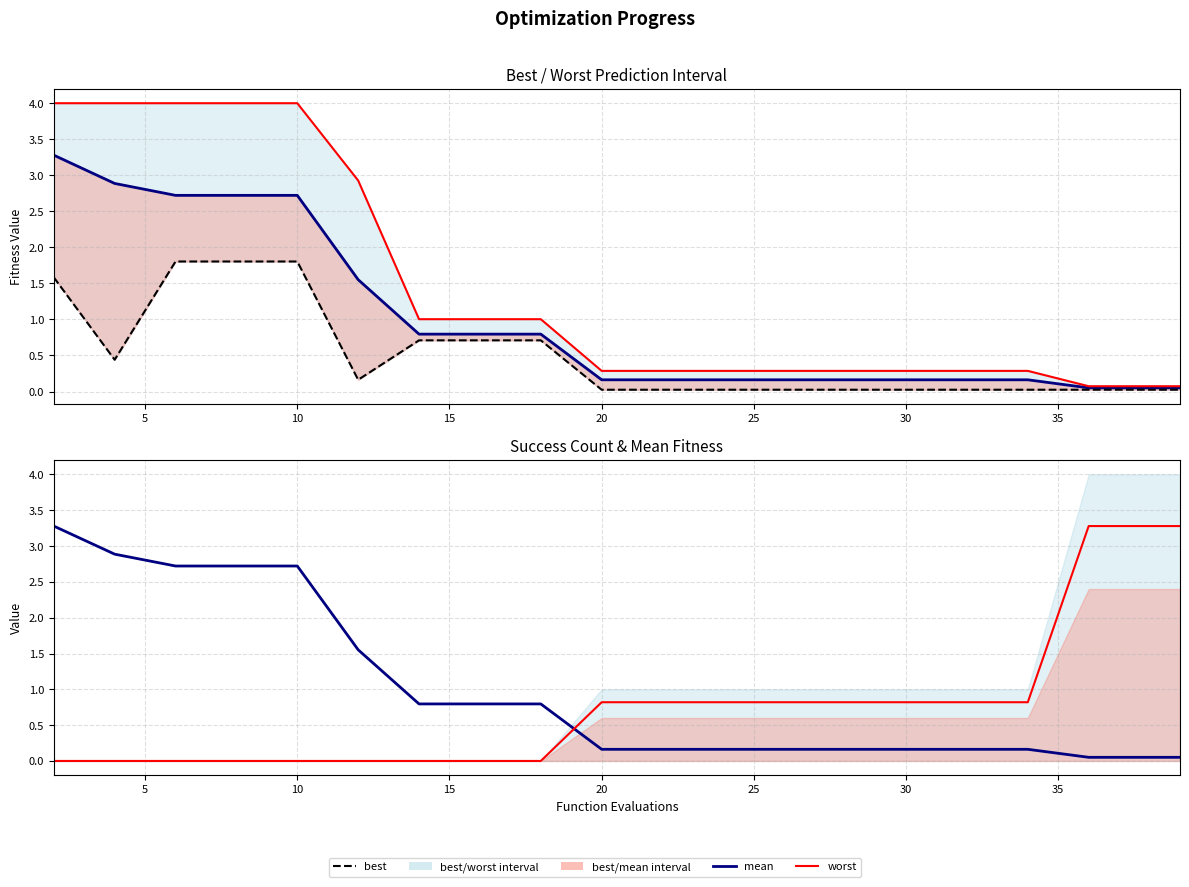

What is the difference between the maximum and minimum values in the best series?

1.8